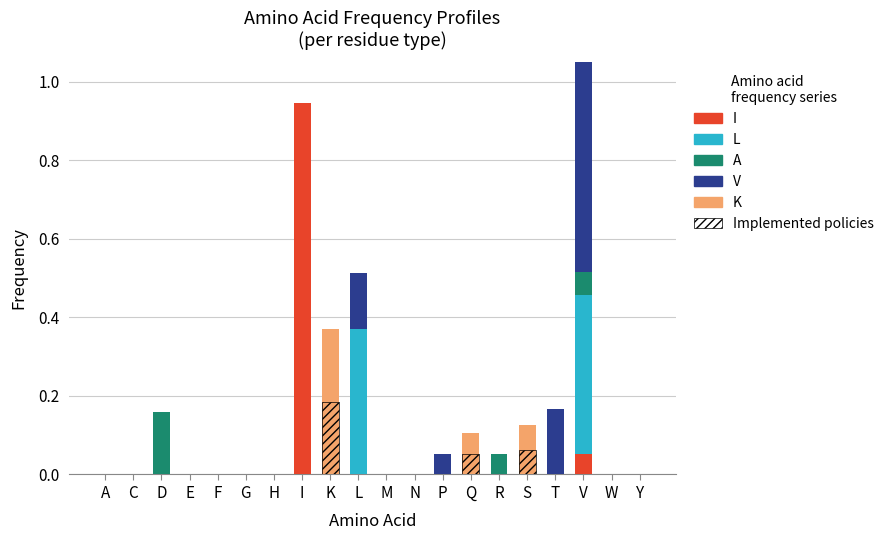

The A series shows -0.1 at T. True or false?

False